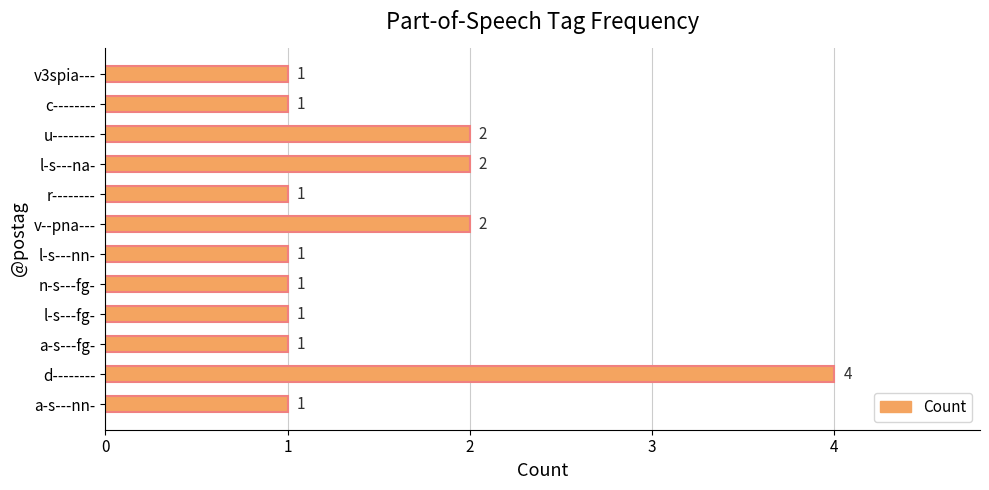

What is the maximum value shown in the chart?

4